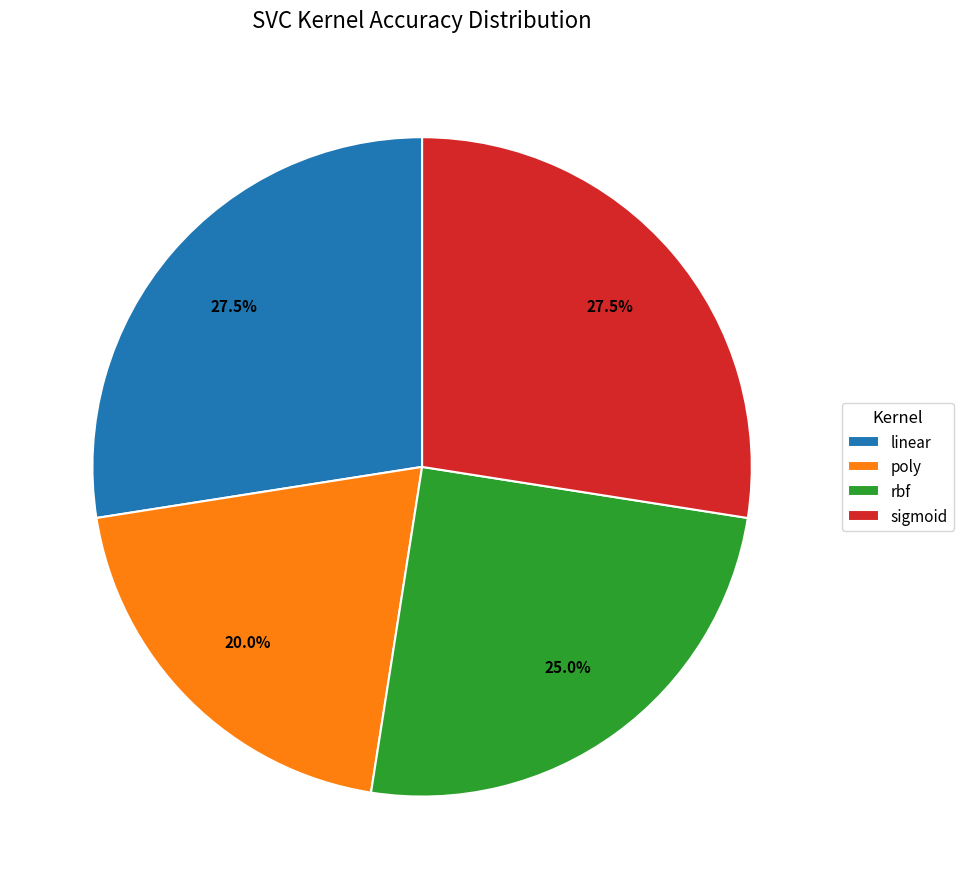

What is the smallest slice in the pie chart?

poly